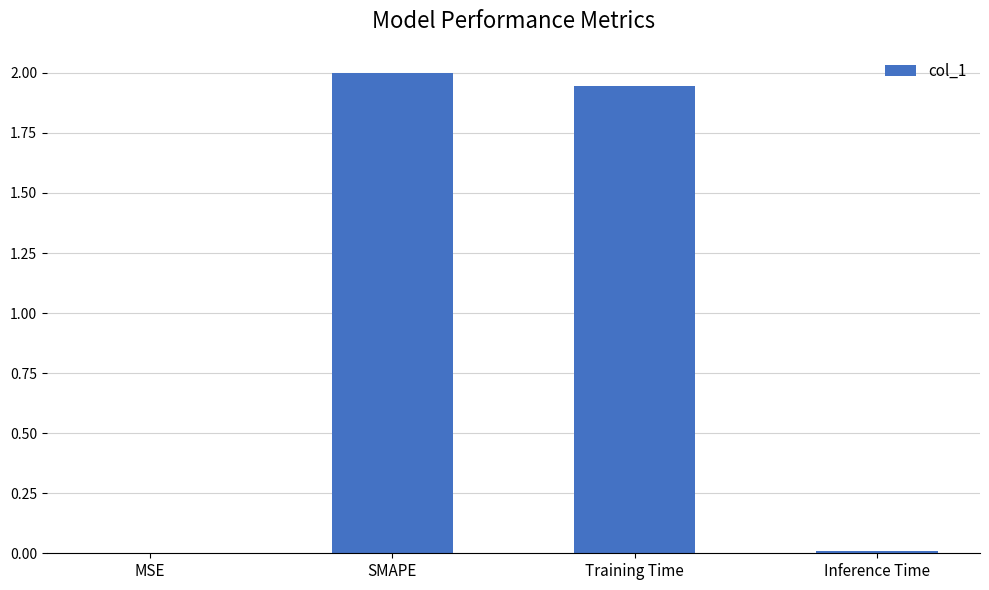

The value at SMAPE is 2.0. True or false?

True